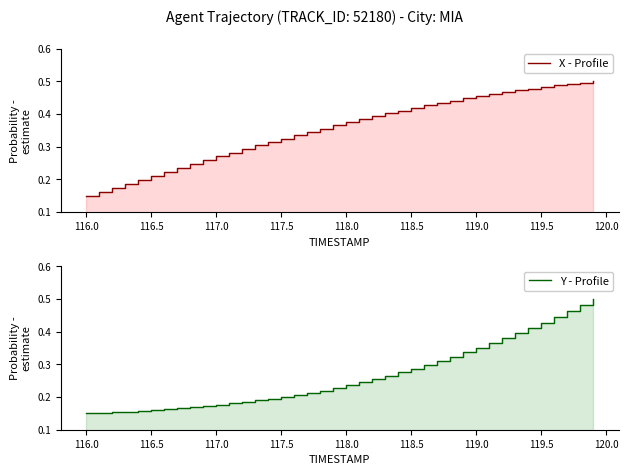

True or false: Y - Profile and X - Profile intersect in this chart.

False